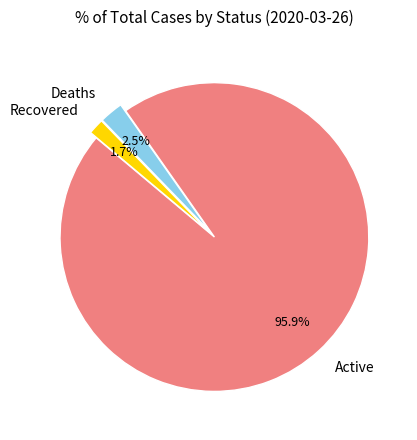

What percentage is the Active slice, to the nearest percent?

96%